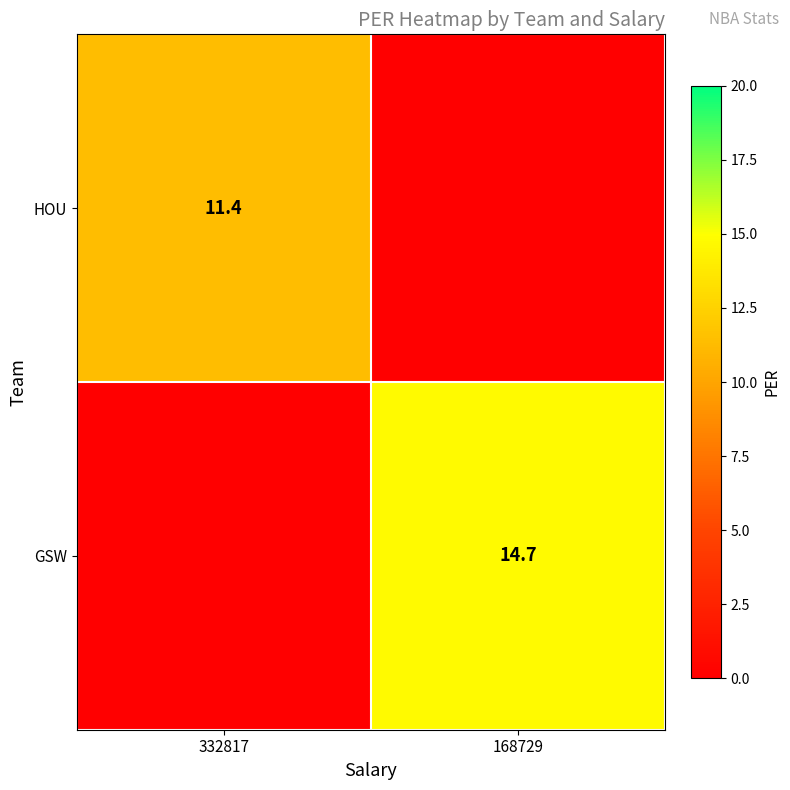

The GSW series shows 7.5 at 168729. True or false?

False